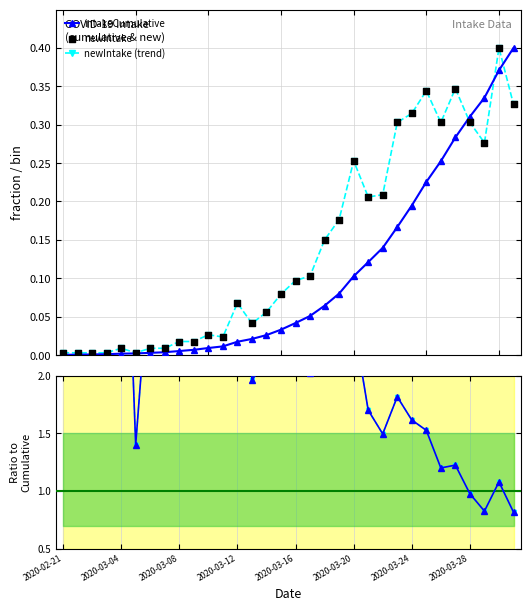

At how many categories does at least one series exceed 9?

1